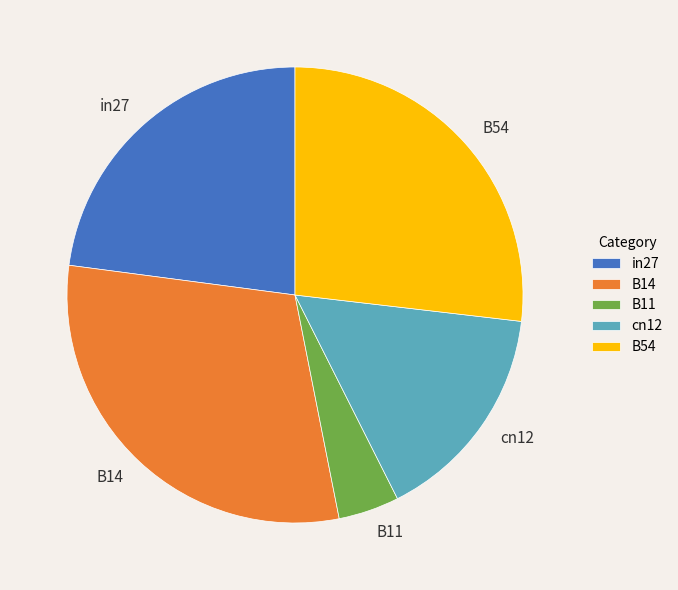

Is it true that in27 is 37% of the pie?

False